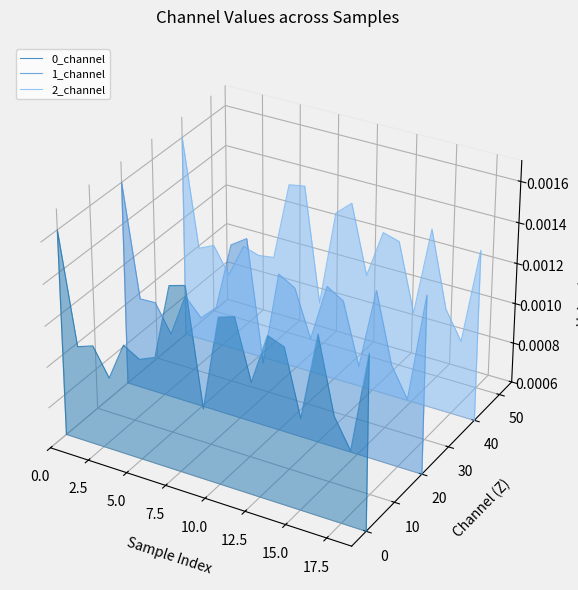

How many interior local valleys does the 0_channel series have?

7